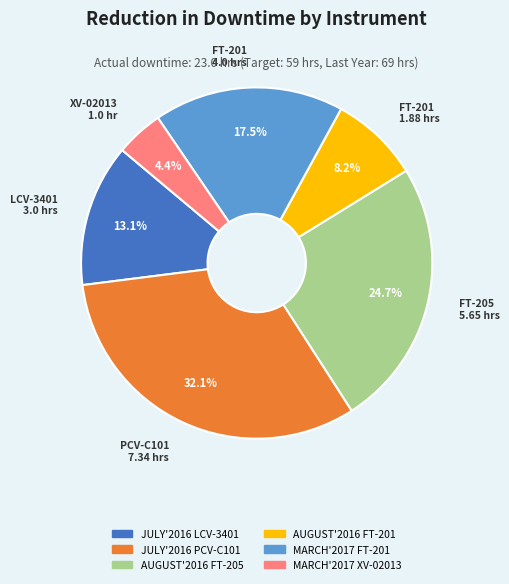

Rank the categories by value from lowest to highest.

MARCH'2017 XV-02013, AUGUST'2016 FT-201, JULY'2016 LCV-3401, MARCH'2017 FT-201, AUGUST'2016 FT-205, JULY'2016 PCV-C101